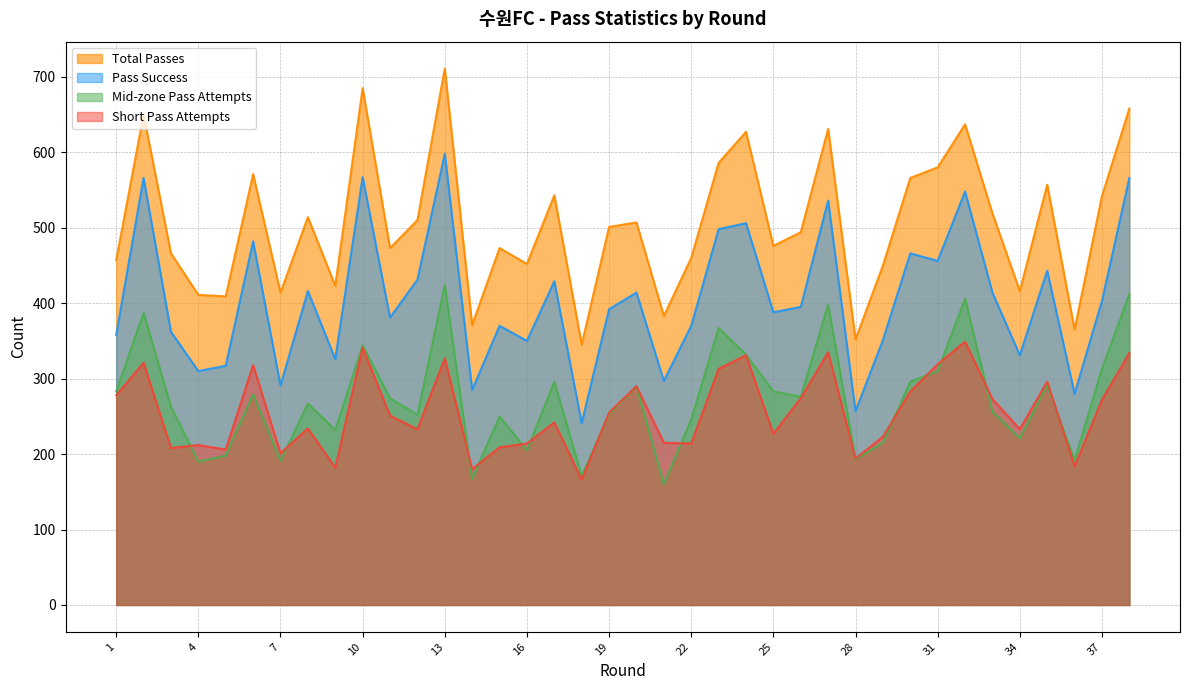

Which series has the largest total across all categories?

Total Passes